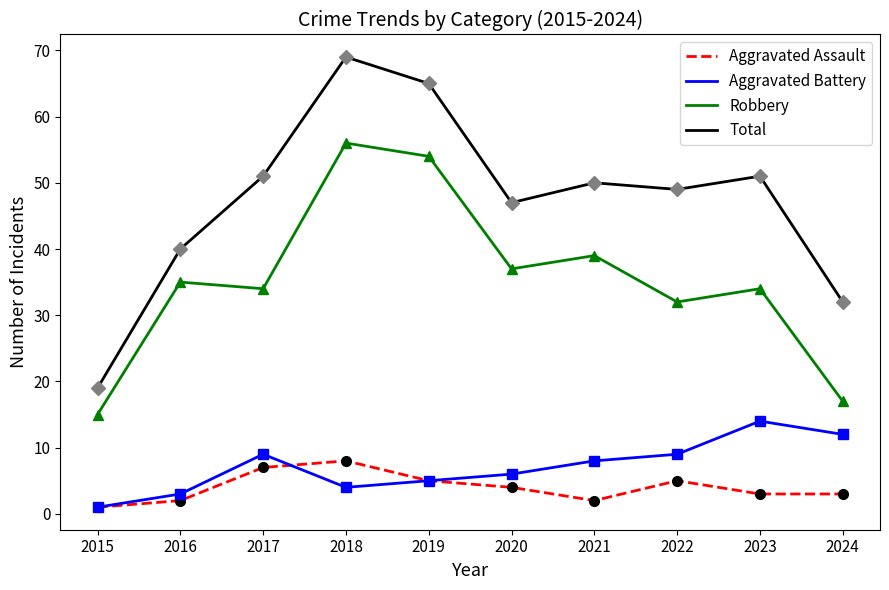

True or false: Robbery and Total cross at least once.

False